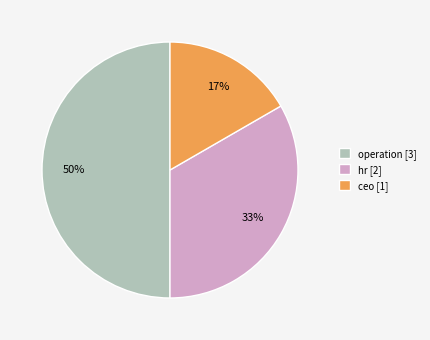

To the nearest percent, what is the difference between the largest and smallest slice percentages?

33%